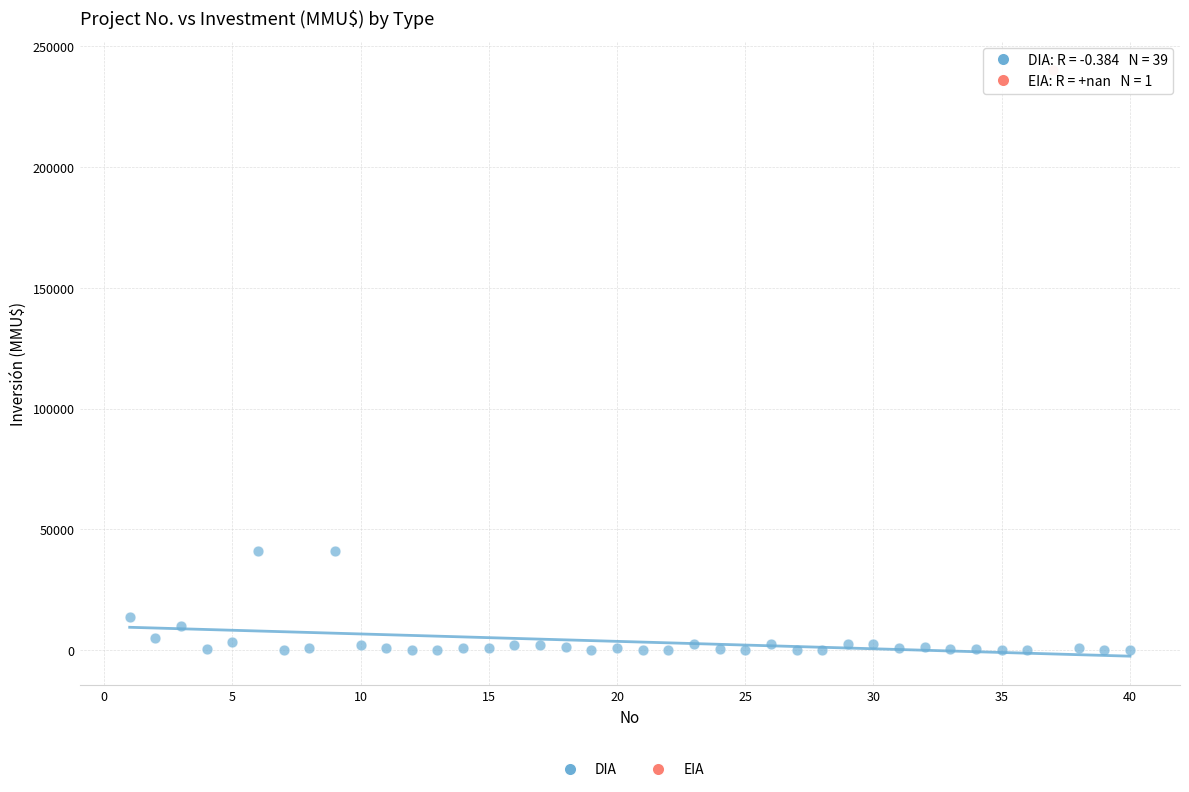

What are all the series names shown in the legend?

DIA, EIA